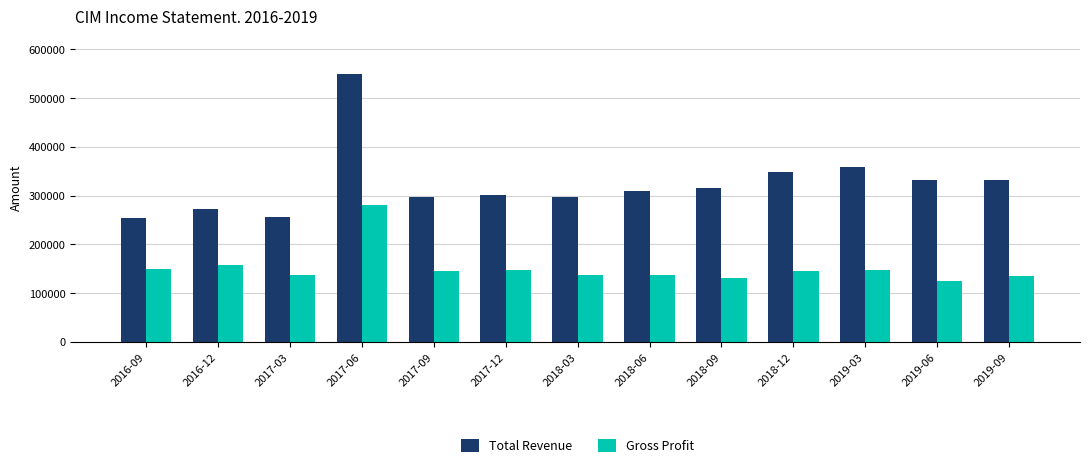

Does the chart contain stacked bars?

No